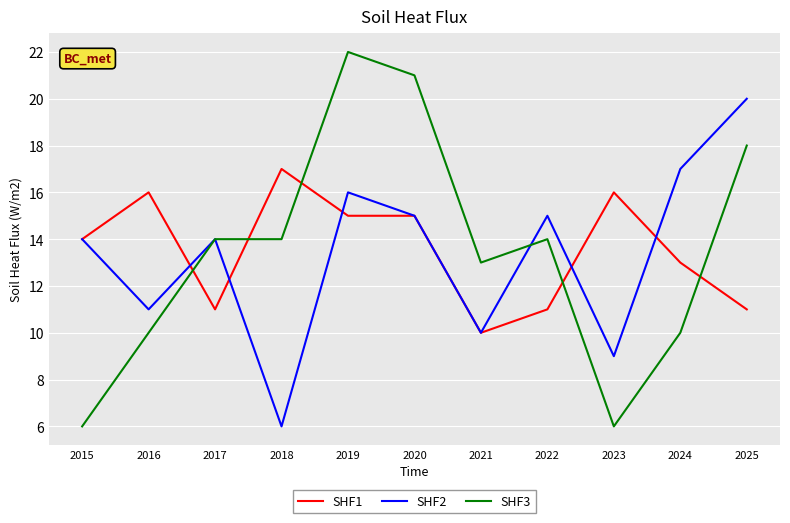

True or false: SHF1 has more than 1 points higher than both neighbors.

True